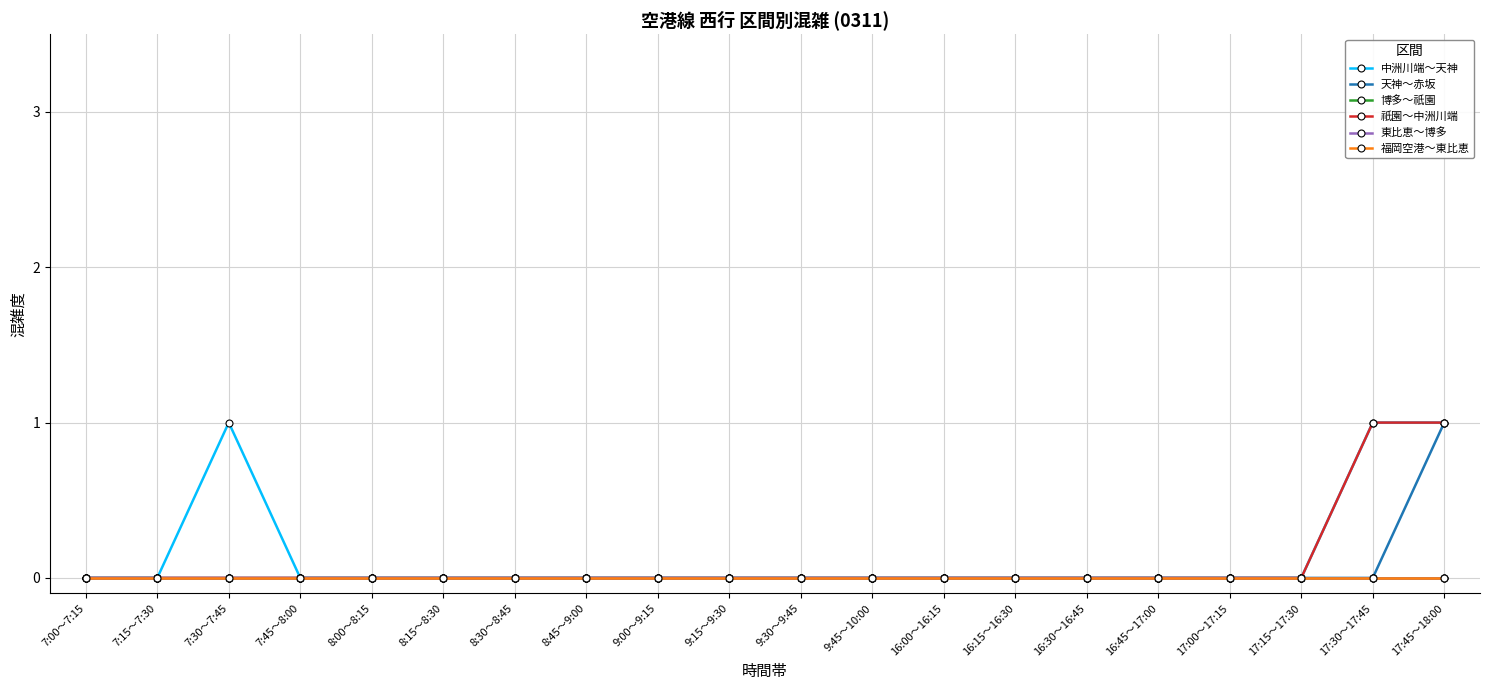

Is this an area chart (filled region under the line)?

No